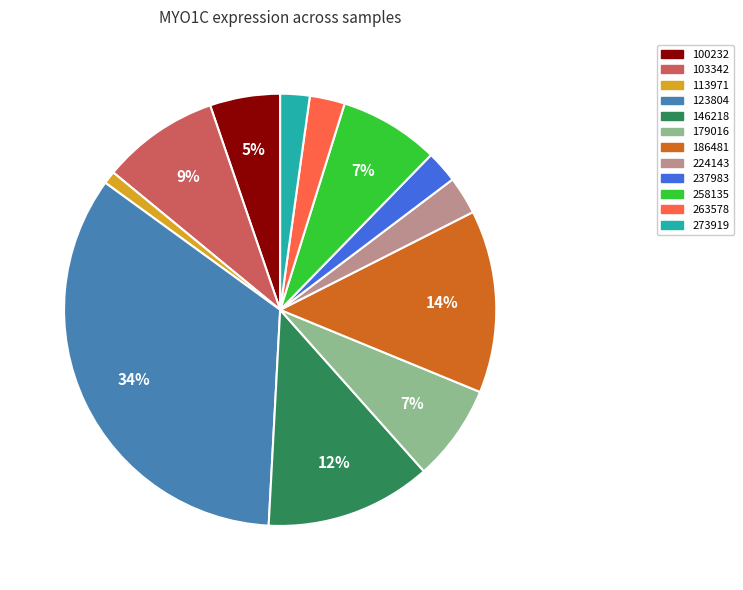

Is the sum of 100232 and 103342 greater than half?

No